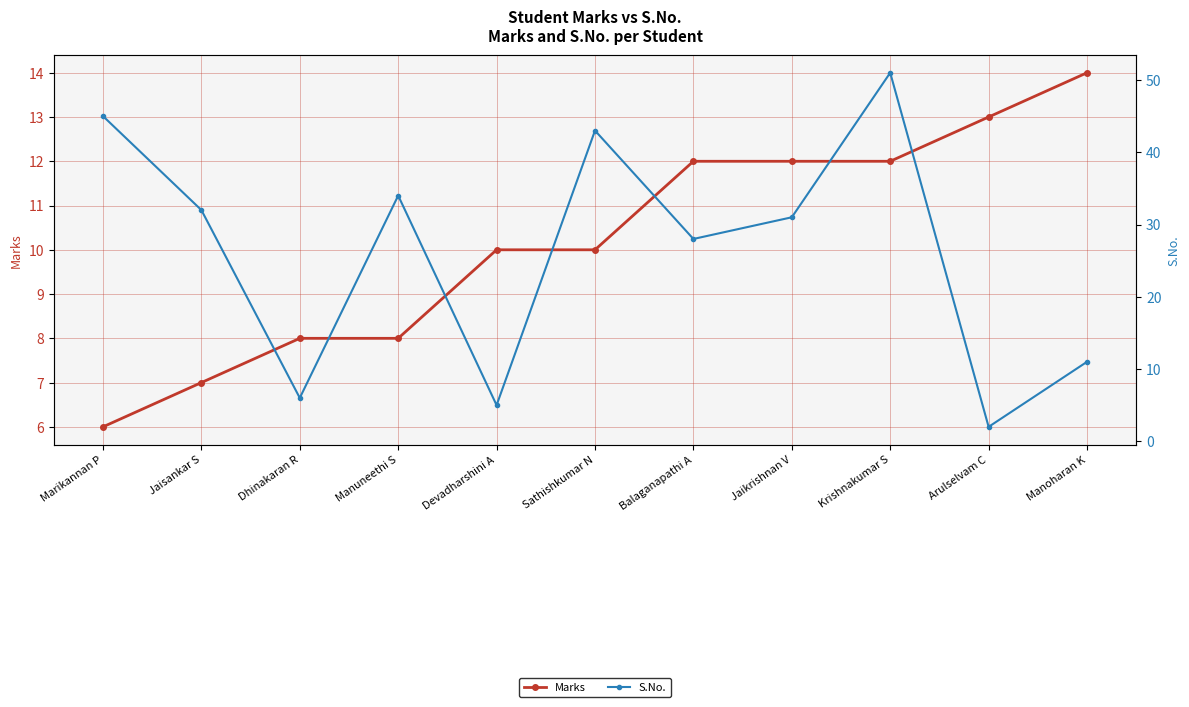

What position from the left is Balaganapathi A?

7